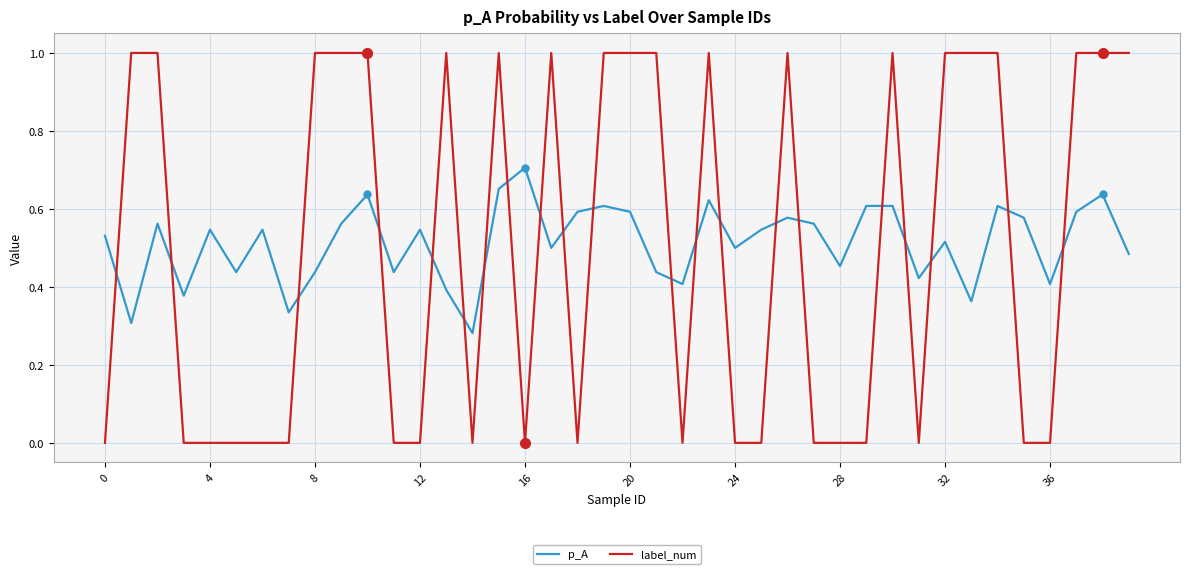

Count the p_A values in the range 0 to 1.

40